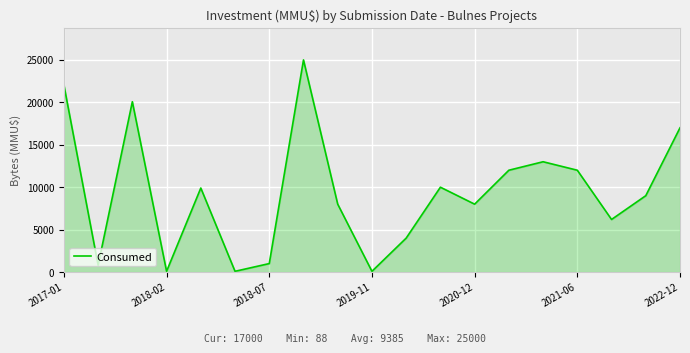

What is the greatest value displayed?

25000